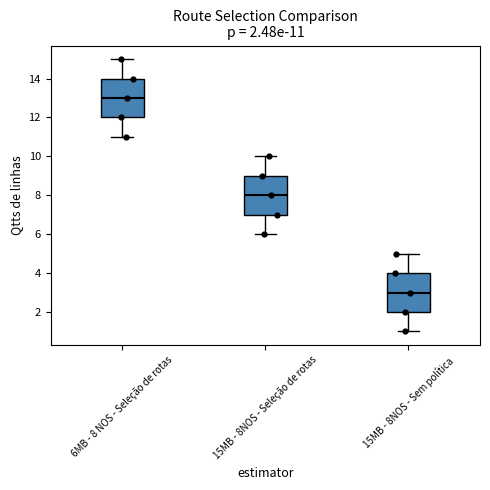

Which box has the lowest median line?

15MB - 8NOS - Sem política